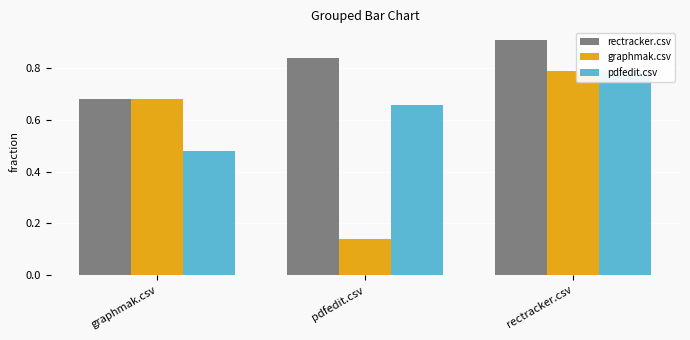

List the series in order of their overall mean, highest first.

rectracker.csv, pdfedit.csv, graphmak.csv